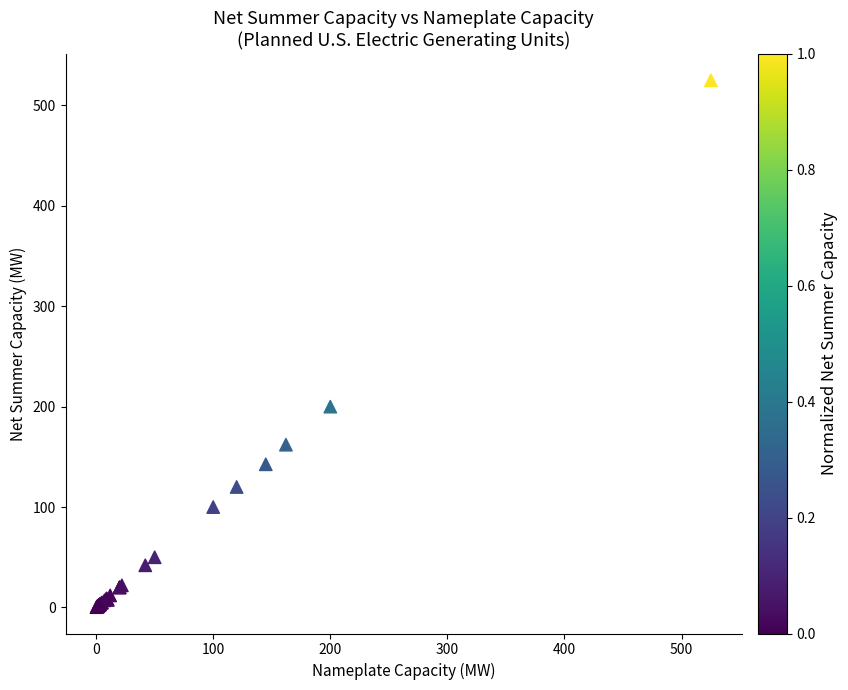

What Y value in the scatter plot is closest to 262?

200.0